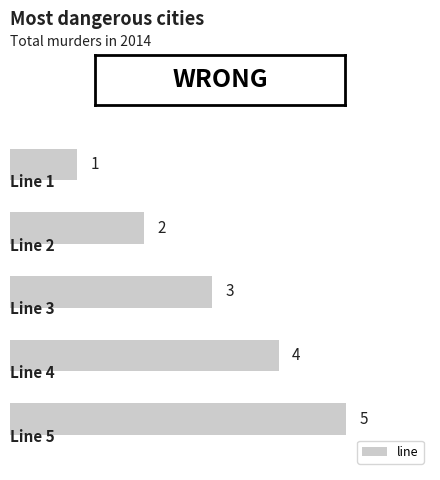

Count the values in the range 2 to 4.

3